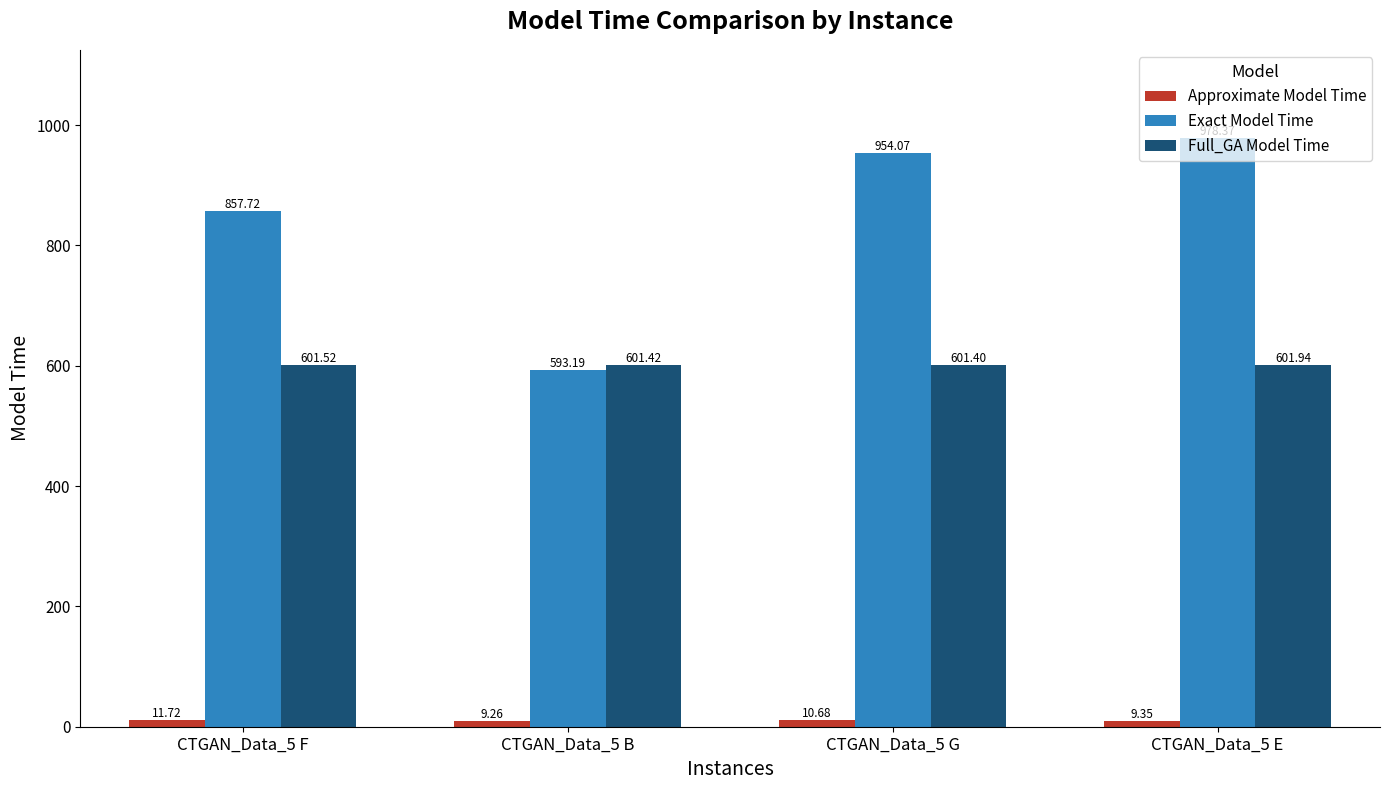

What is the value of the Full_GA Model Time bar at the 1st from the left?

601.5